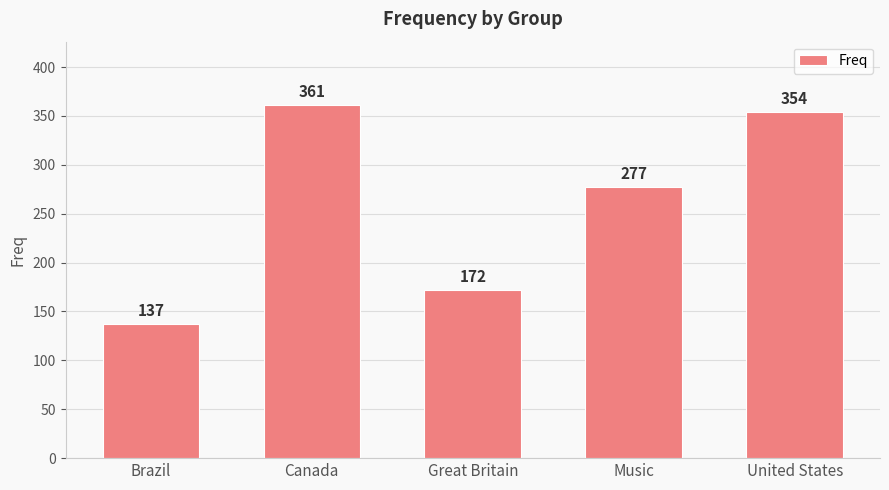

True or false: the data shows 137 at Brazil.

True